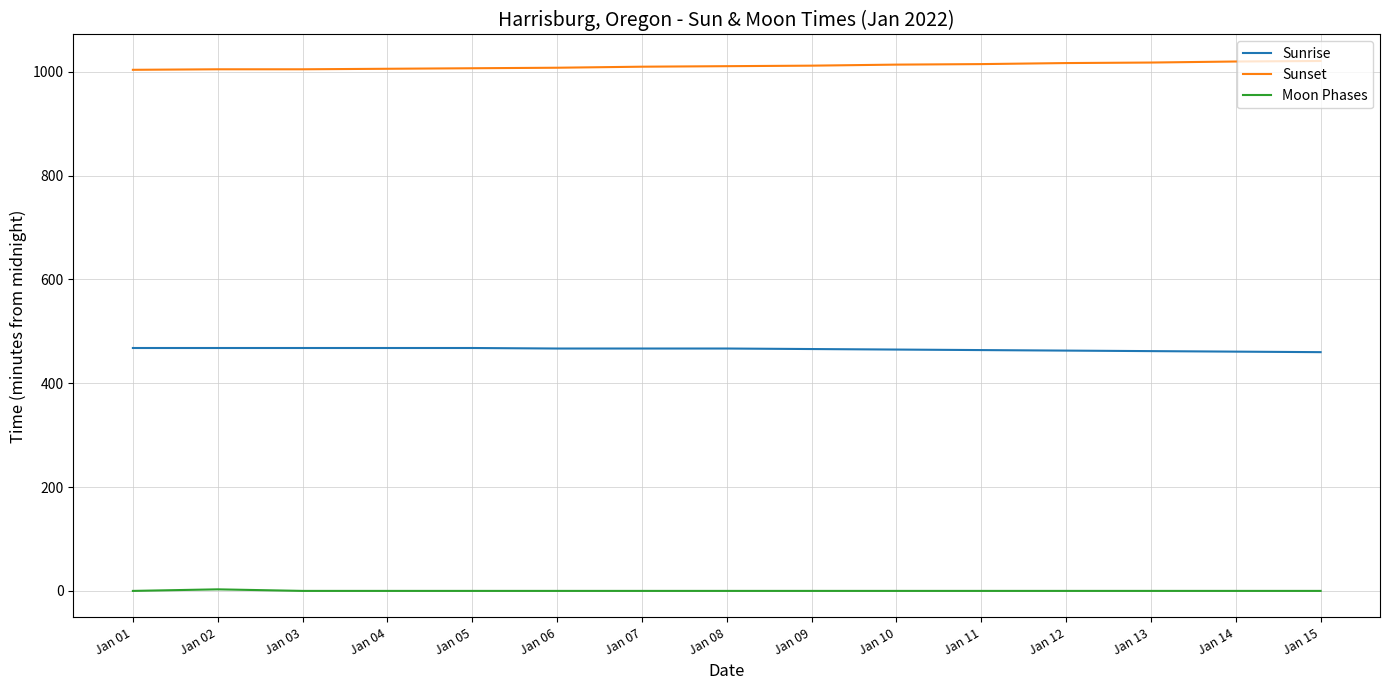

Does the chart have visible grid lines?

Yes